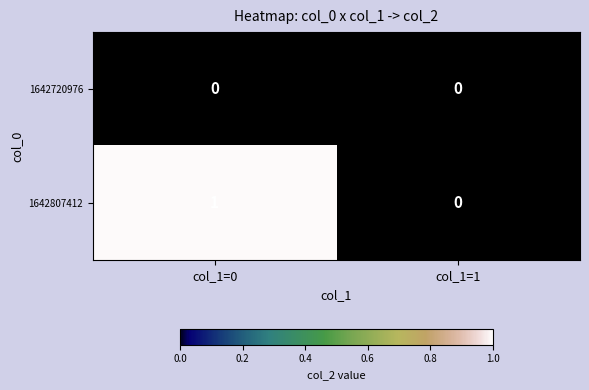

Reading left to right, what are all the values shown in this chart?

1642720976: 0	0
1642807412: 1	0